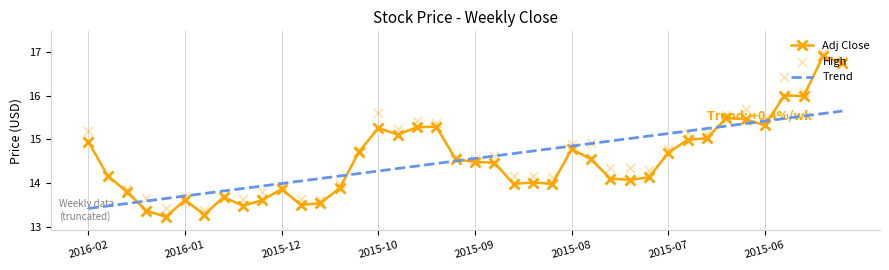

Which series has the widest spread of Y values?

Adj Close